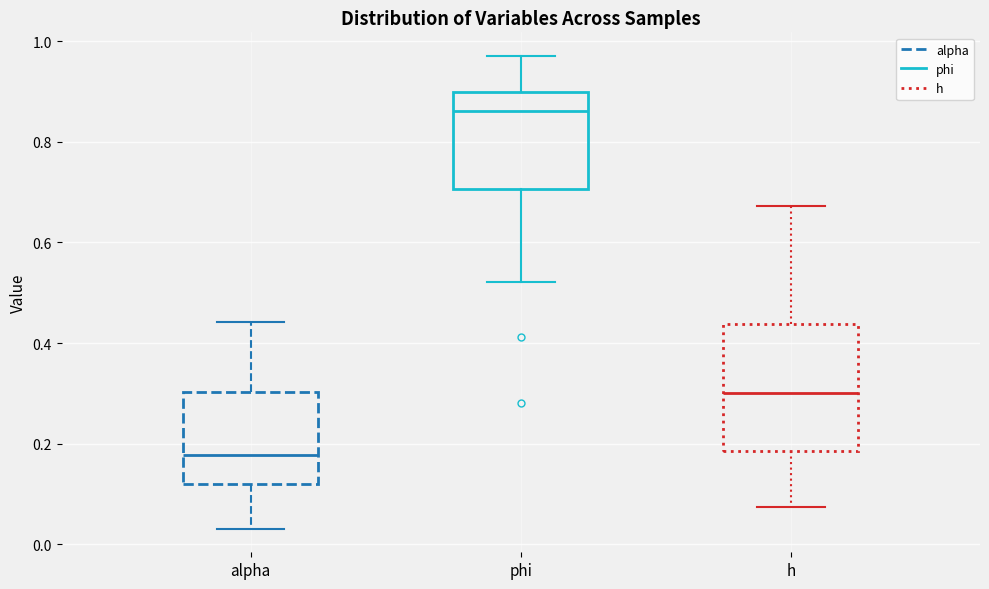

Reading left to right, transcribe this box plot: for each box, give where its median line is, the range the box spans, and where its two whiskers end, as read against the y-axis. The values are not printed on the chart, so give them approximately, as read against the axis.

alpha: median 0.18, box 0.12 to 0.30, whiskers 0.04 to 0.44
phi: median 0.86, box 0.70 to 0.90, whiskers 0.52 to 0.98
h: median 0.30, box 0.18 to 0.44, whiskers 0.08 to 0.68